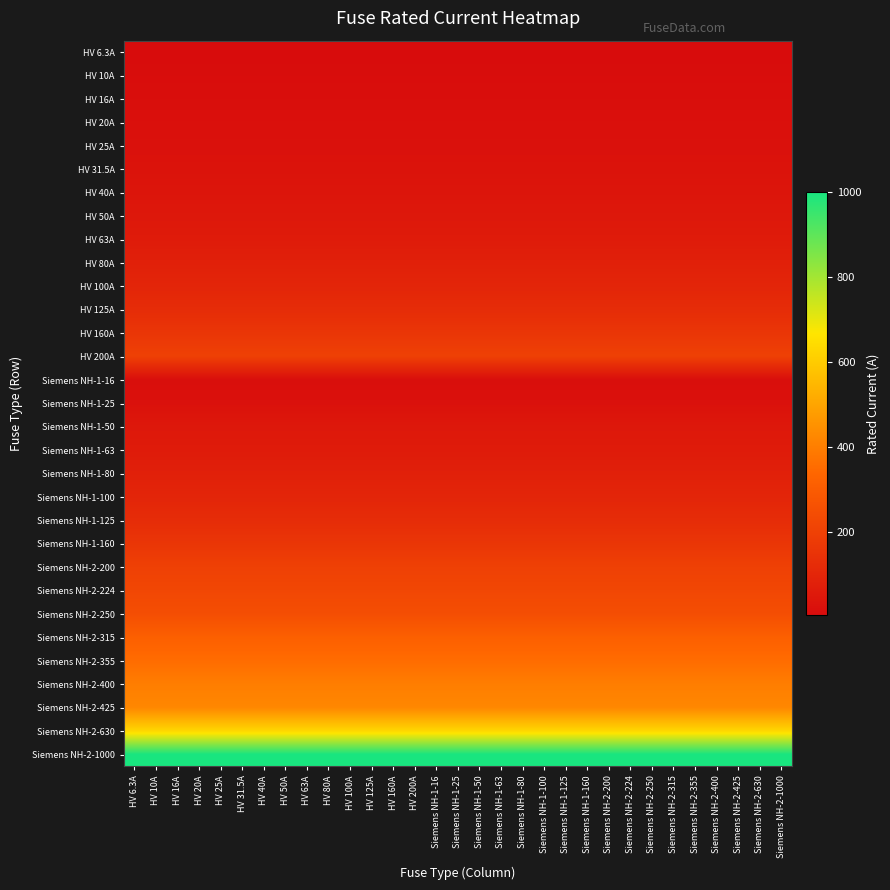

At how many categories does at least one series exceed 193?

31